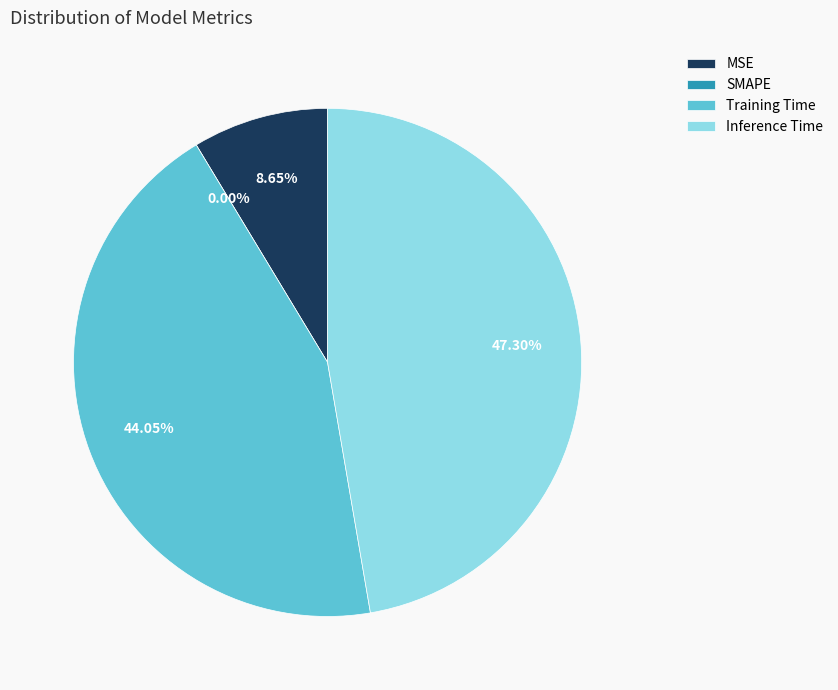

Is Inference Time the majority of the pie?

No